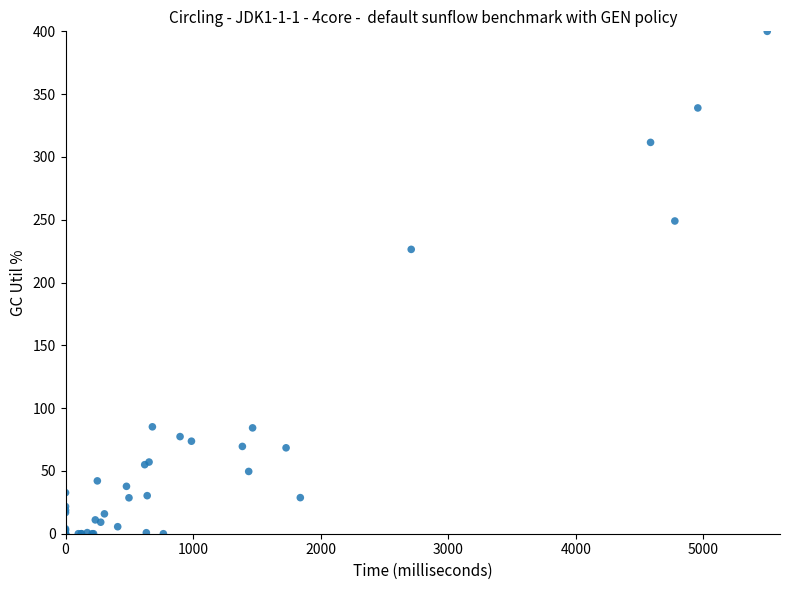

What Y value in the scatter plot is closest to 200?

191.4